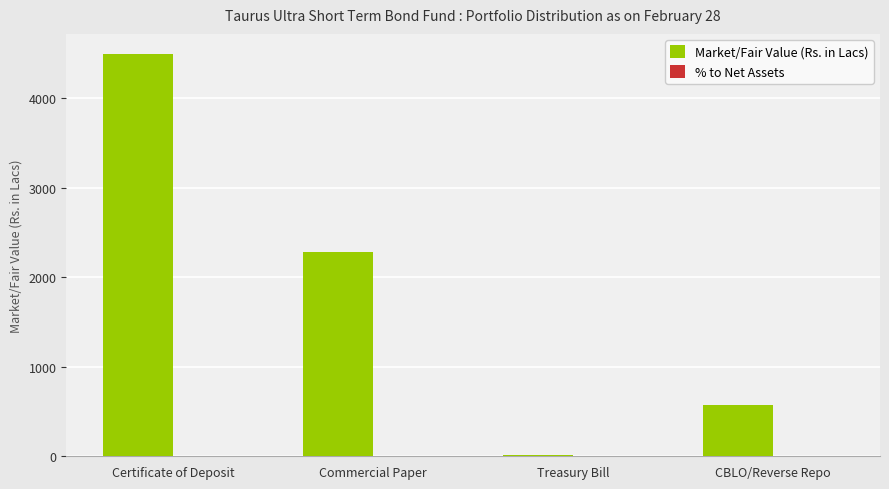

The value of Market/Fair Value (Rs. in Lacs) at Commercial Paper is 3103.4. True or false?

False